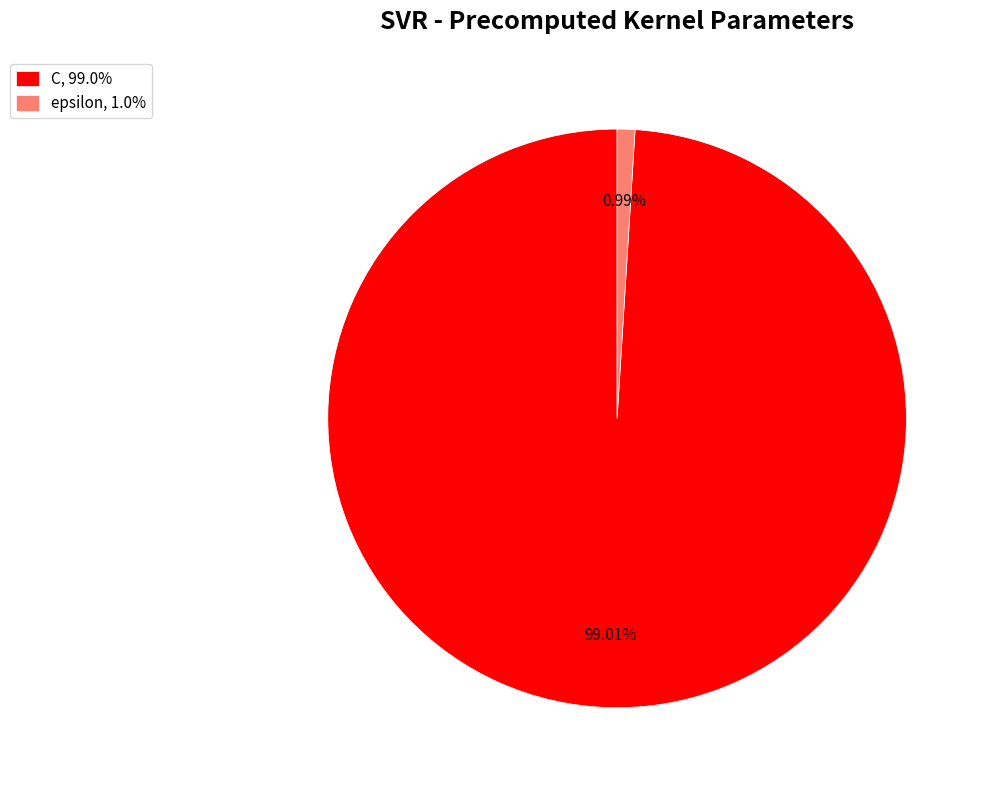

To the nearest percent, what is the combined percentage of C and epsilon?

100%